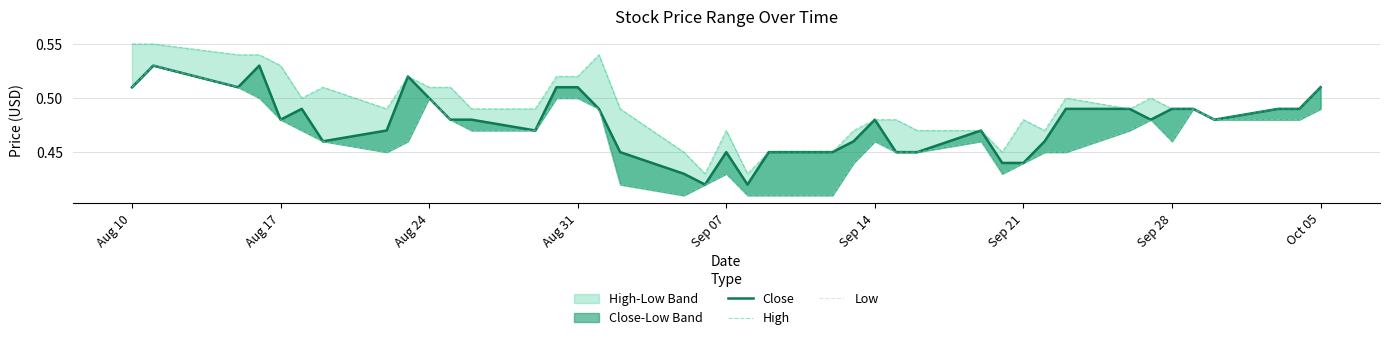

At Sep 21, list the series in order from smallest to largest.

Close, Low, High